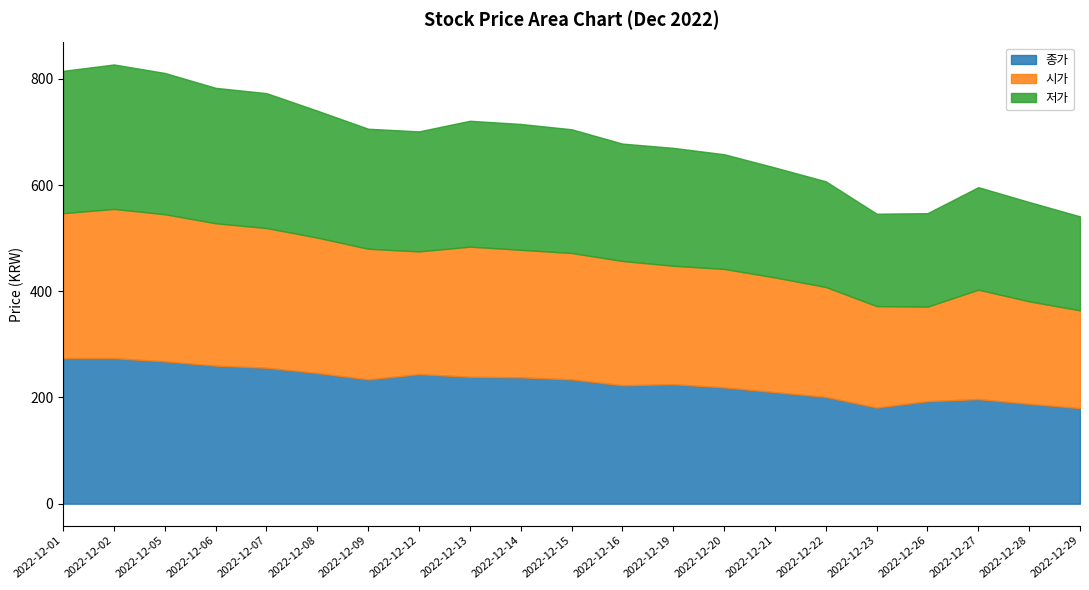

What value does the 종가 series have at 2022-12-19, to the nearest 10?

220